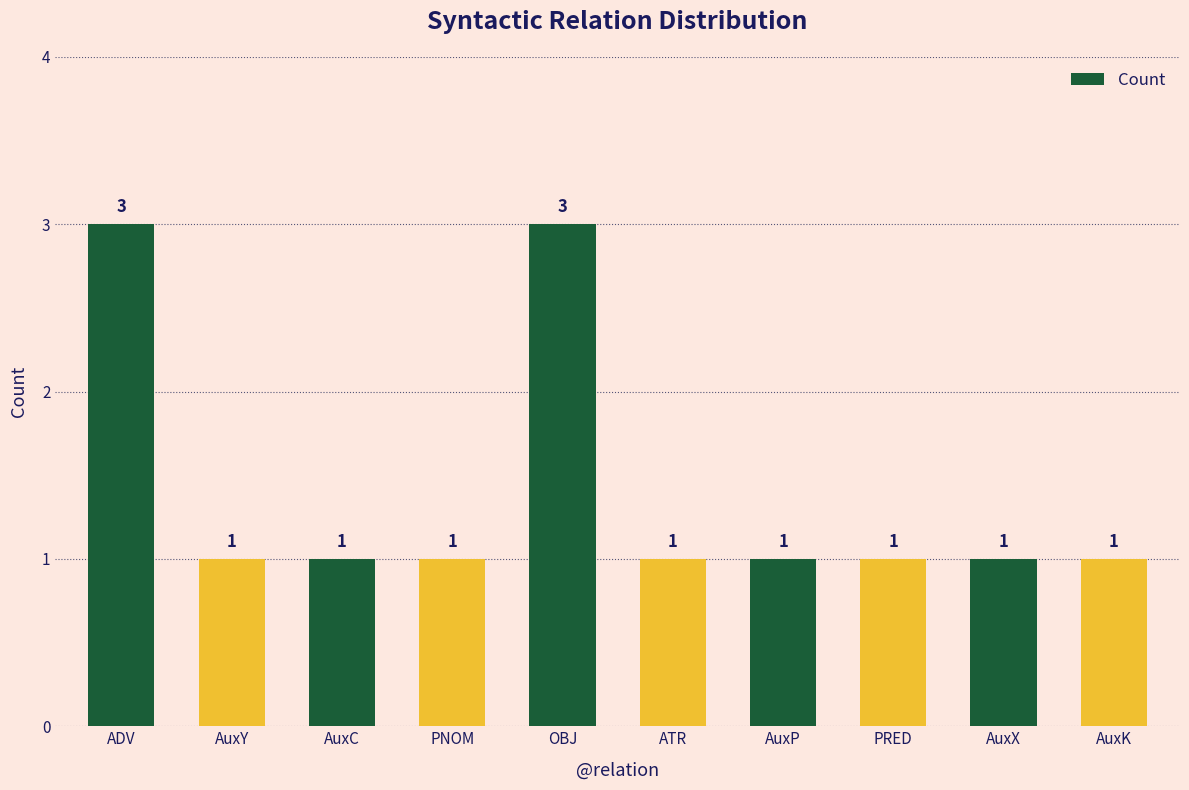

How many values are between 1 and 2?

8